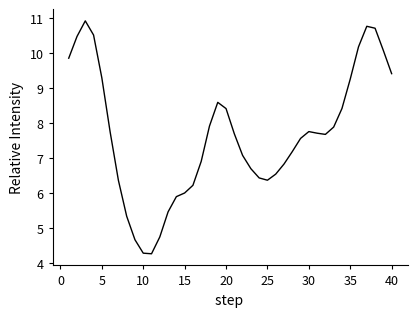

What is the smallest value displayed?

4.3